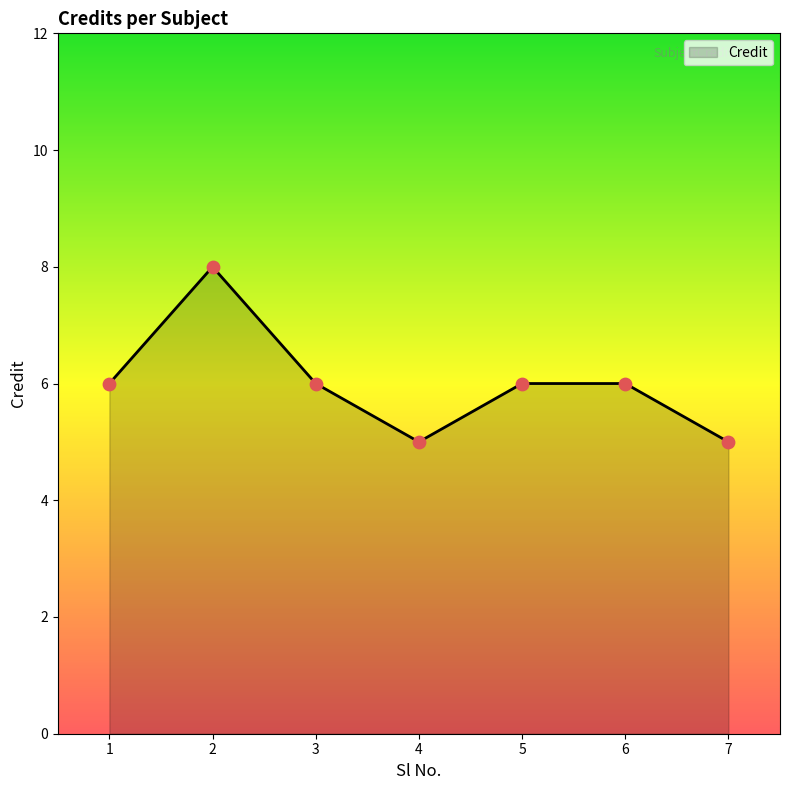

Between 7 and 3, which is larger?

3